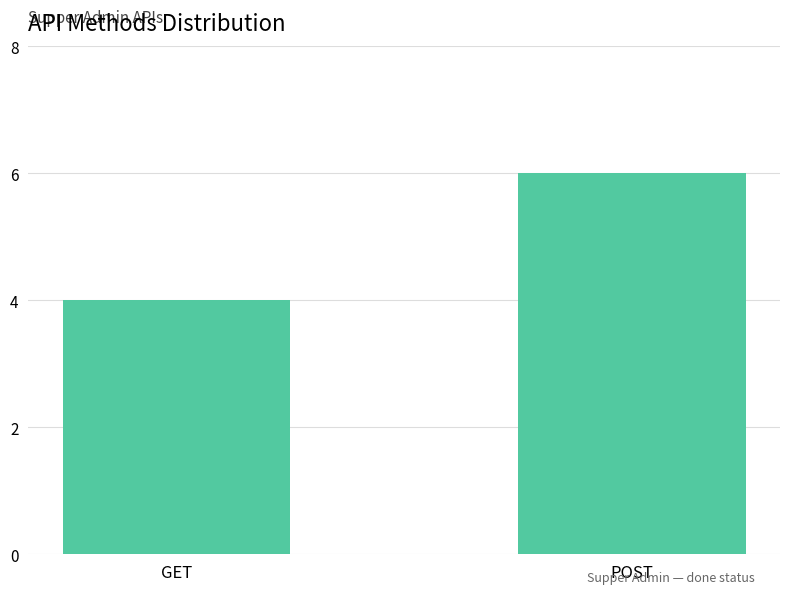

What value does the data have at POST?

6